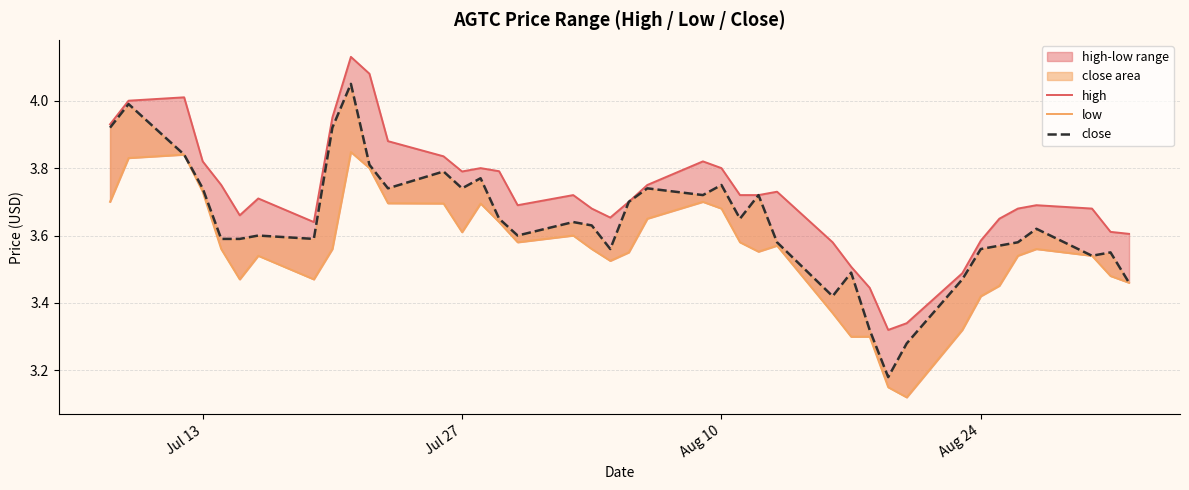

The value of low at 34 is 5.1. True or false?

False